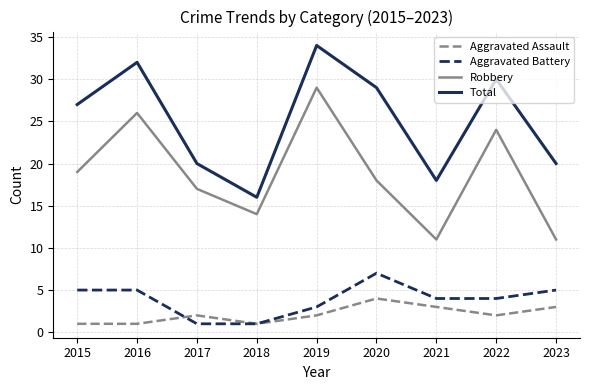

What are all the series names shown in the legend?

Aggravated Assault, Aggravated Battery, Robbery, Total